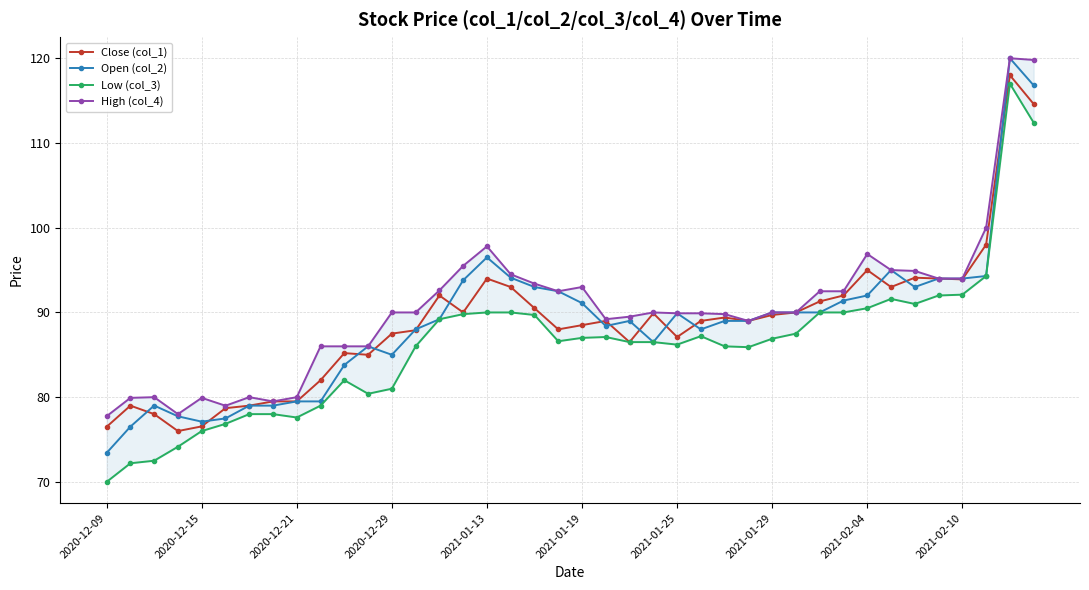

True or false: Open (col_2) has more than 0 points higher than both neighbors.

True